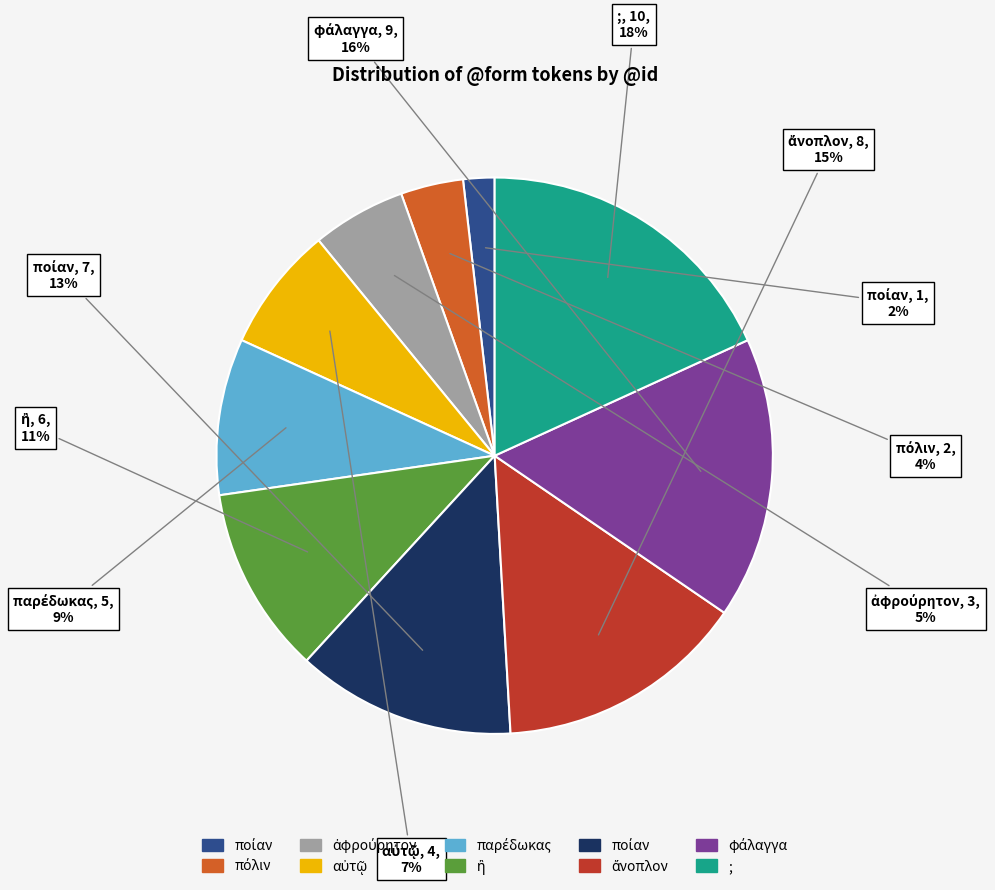

To the nearest percent, what is the difference between the largest and smallest slice percentages?

16%